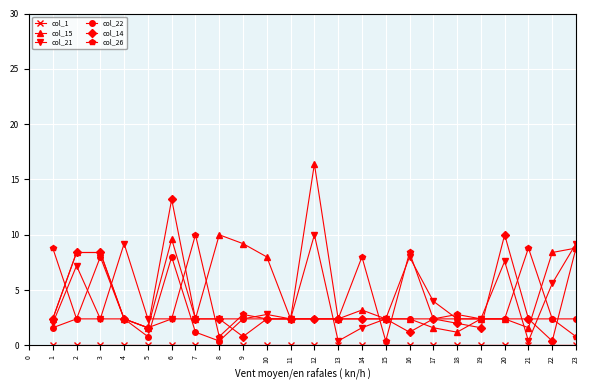

What is the sum of all col_21 values?

142.0